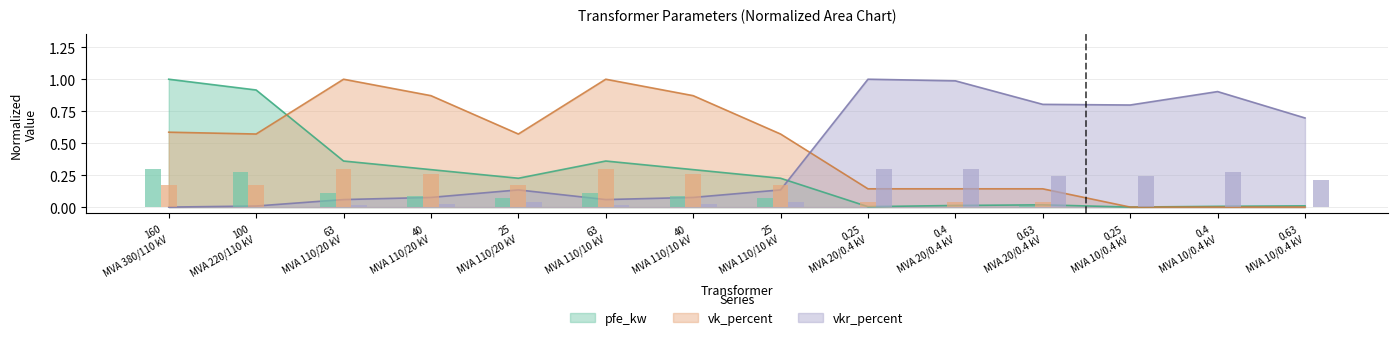

What is the difference between the second highest and minimum values in the vkr_percent series?

1.0